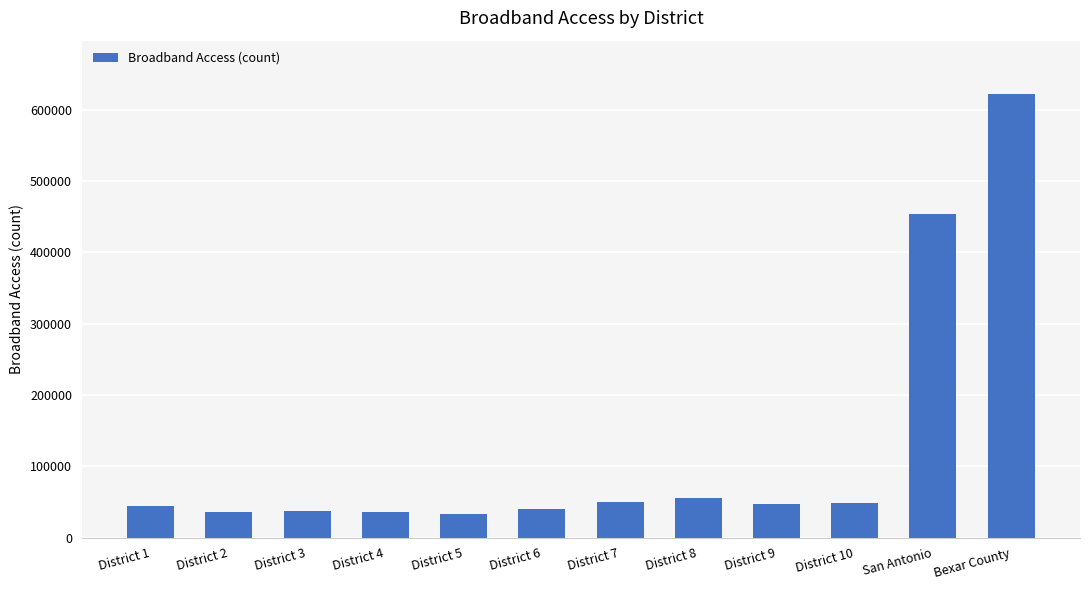

Which category has the highest value across all series?

Bexar County